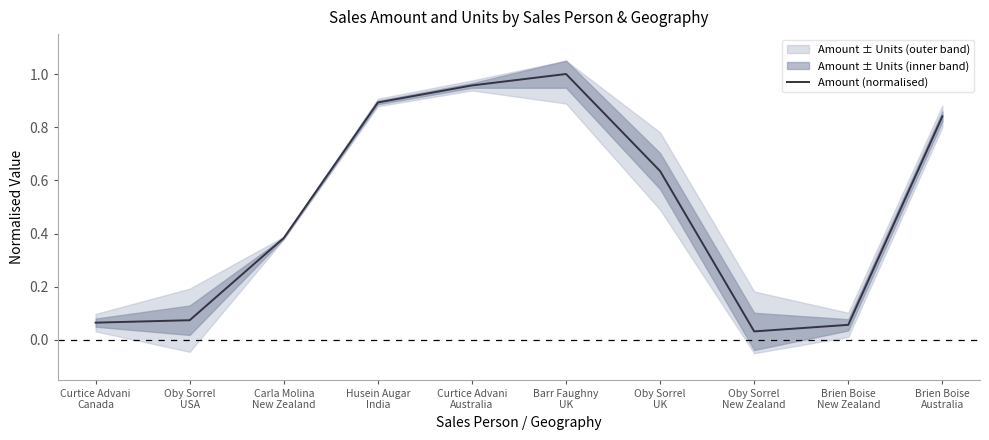

Is it true that the value at Oby Sorrel
USA is 0.1?

True